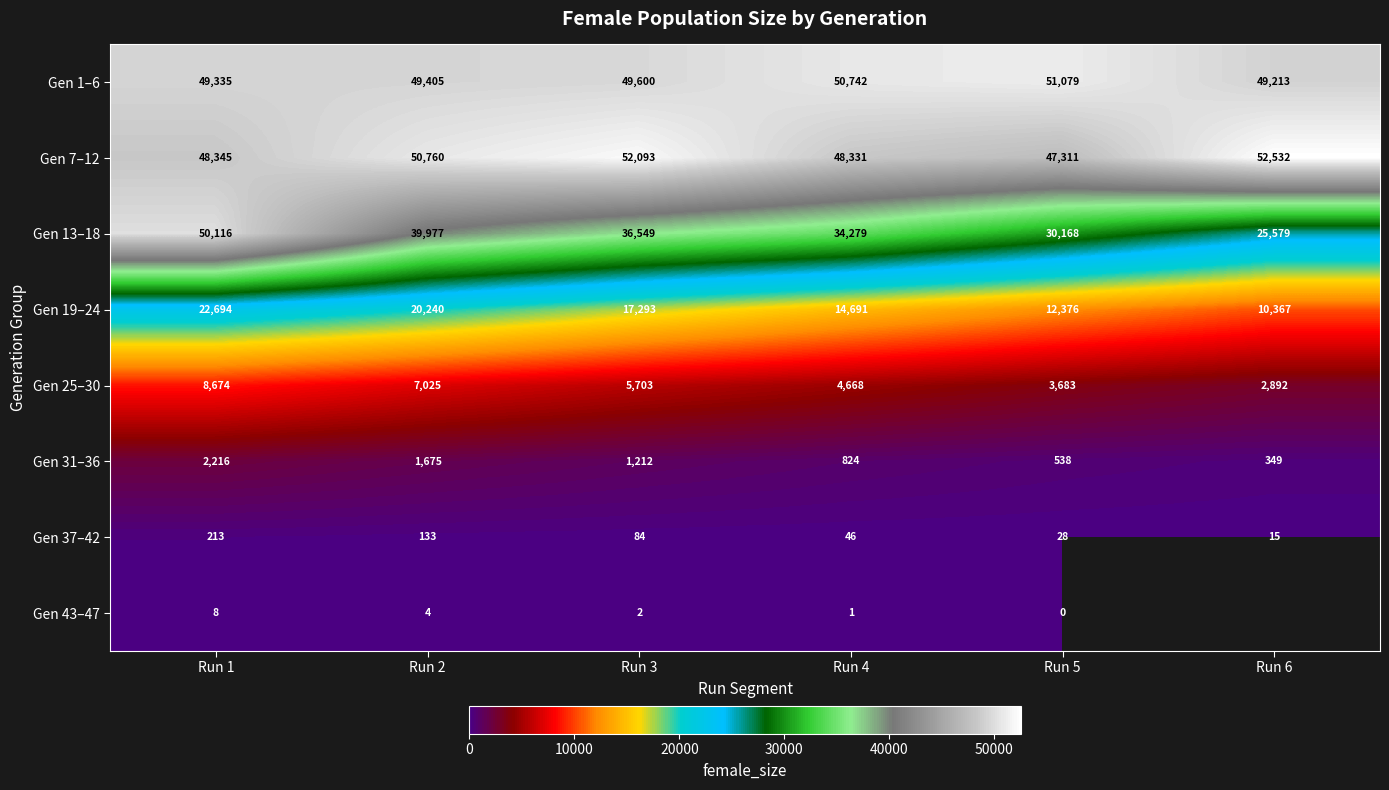

At which label does Gen 19–24 first exceed 17293?

Run 1